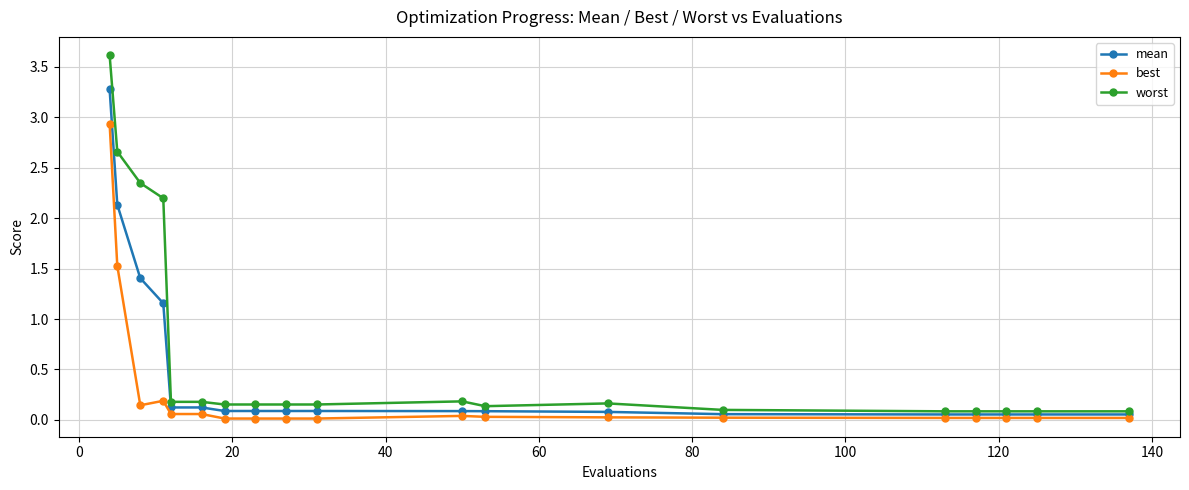

Does the chart have visible grid lines?

Yes